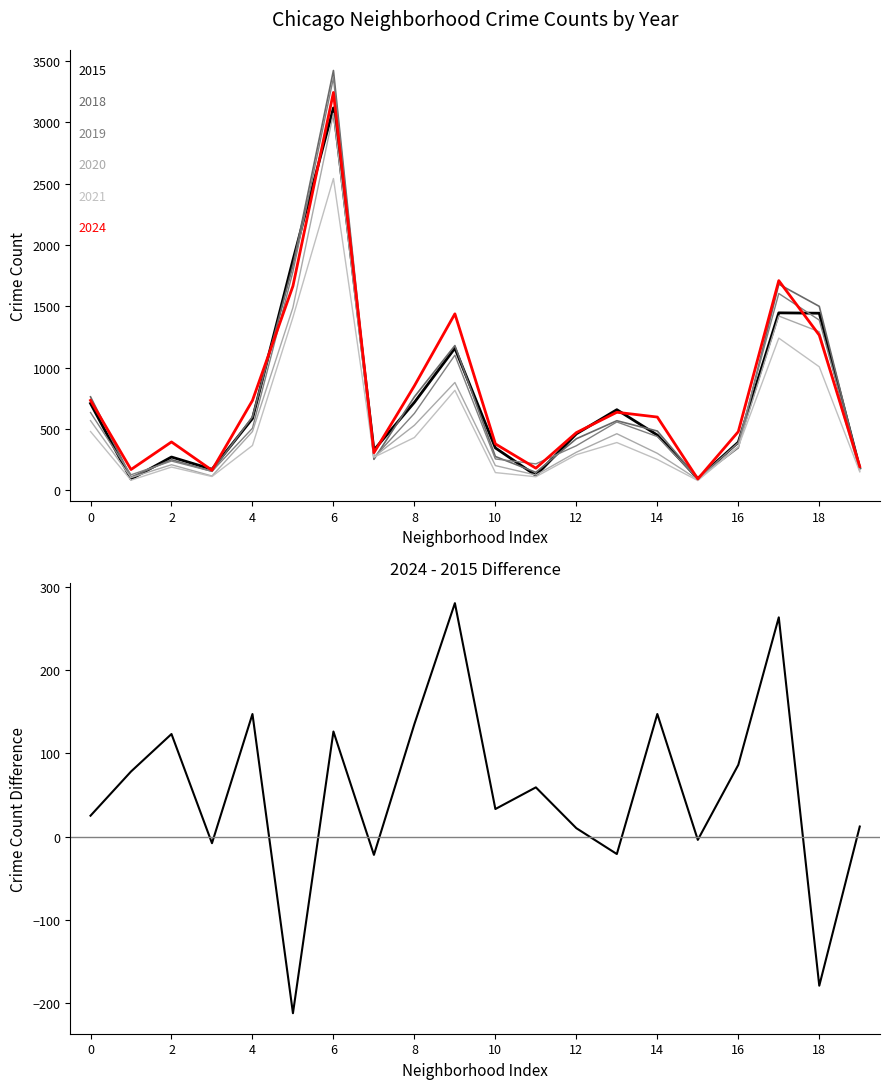

Is it true that the value at 10 is 20?

False